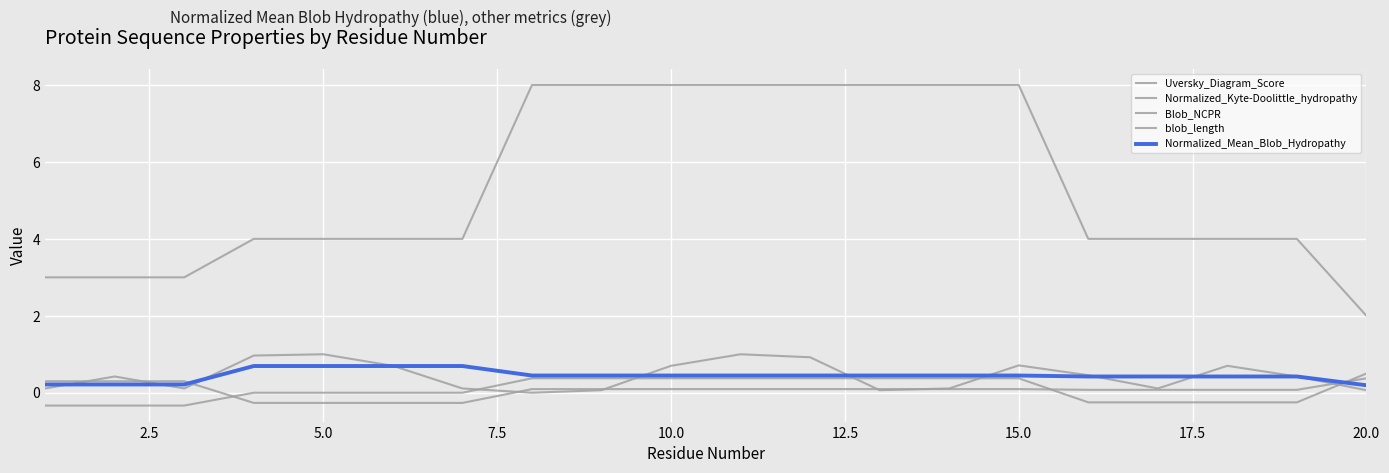

Count the number of categories in the chart.

20